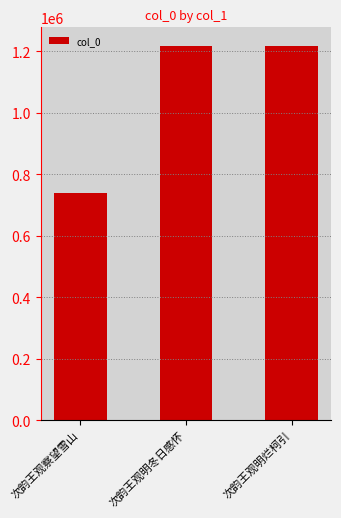

How many bars are there in total?

3